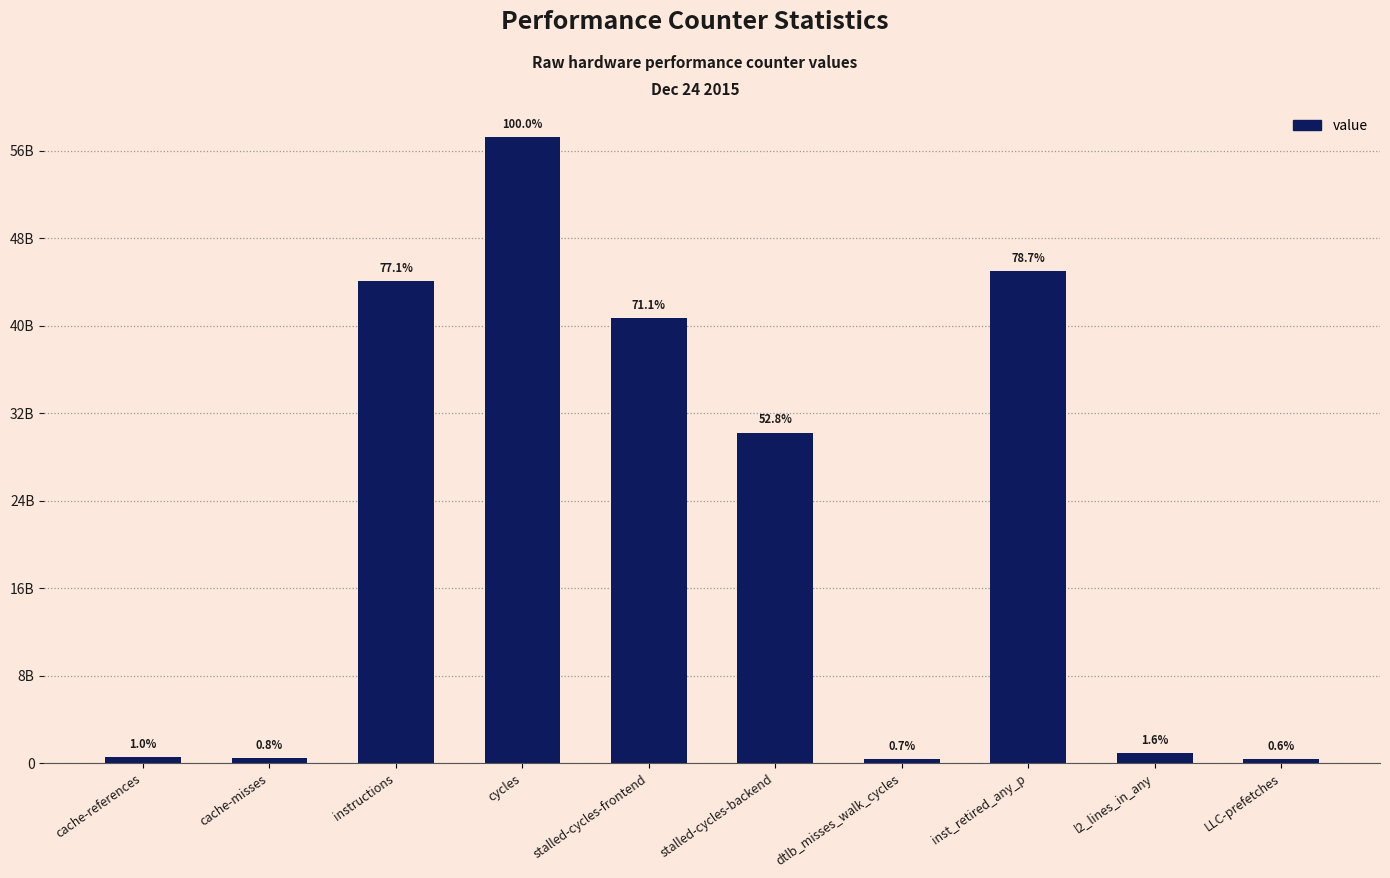

Reading left to right, transcribe all the data shown in this chart.

cache-references=550693671	cache-misses=463337047	instructions=44118247742	cycles=57238425120	stalled-cycles-frontend=40686042716	stalled-cycles-backend=30229985402	dtlb_misses_walk_cycles=397651320	inst_retired_any_p=45029195107	l2_lines_in_any=940340753	LLC-prefetches=369190466